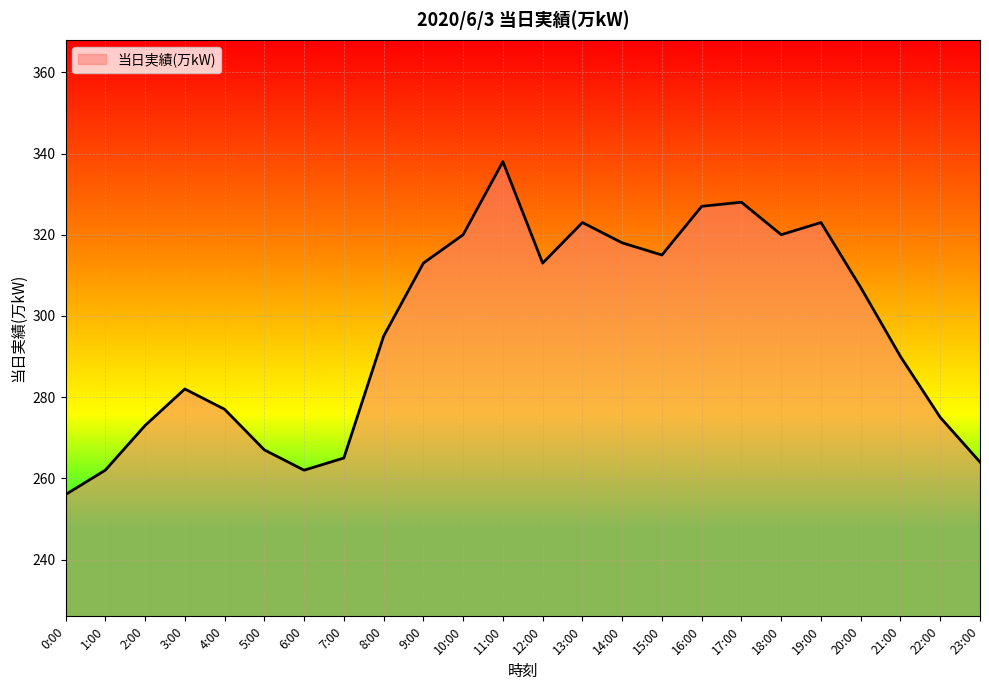

Approximately how many times larger is the value at 23:00 compared to 20:00?

0.9